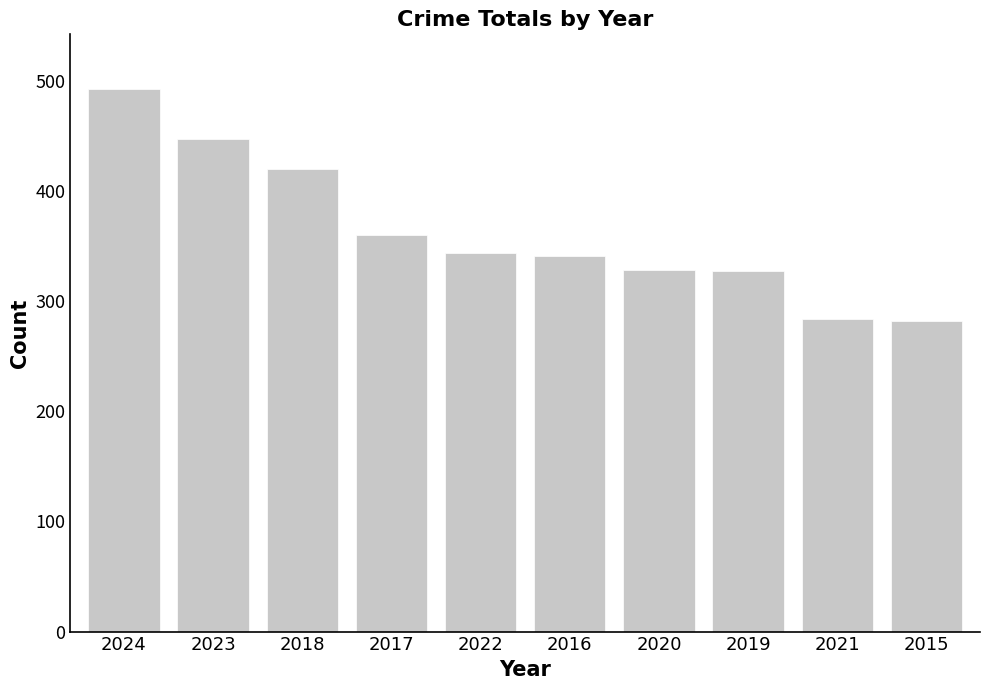

What is the minimum value shown in the chart?

282